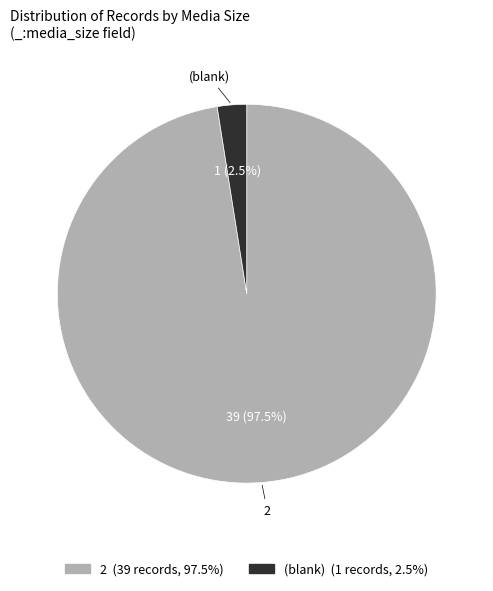

Count the number of slices in the pie.

2